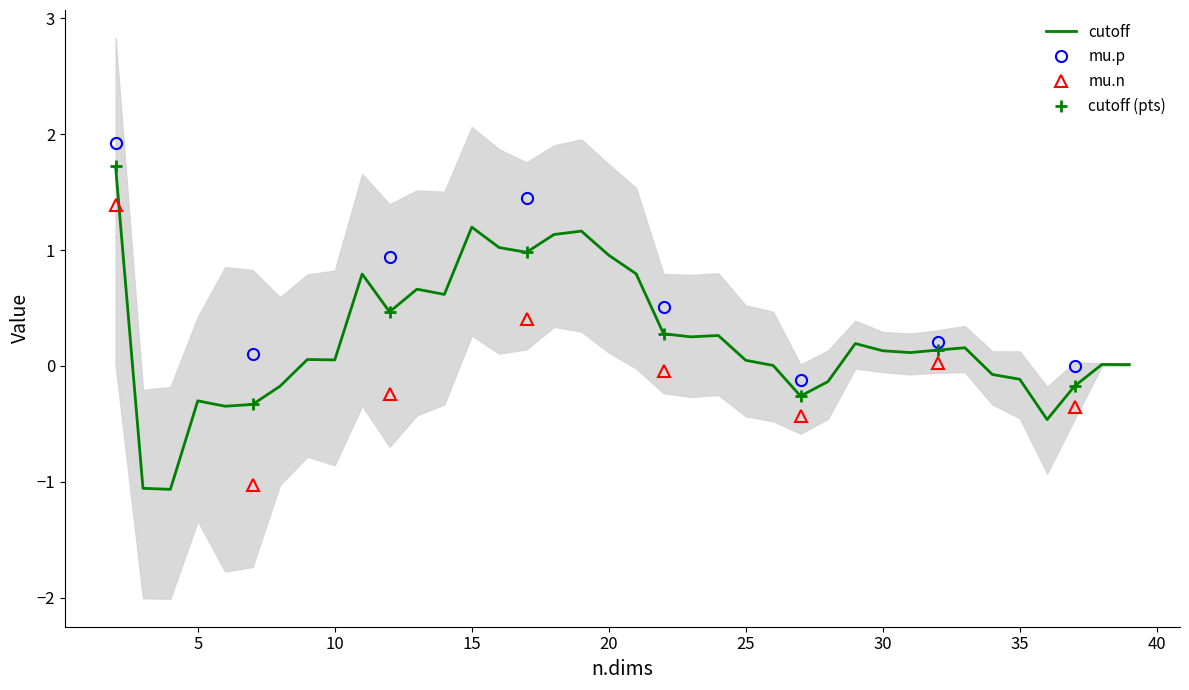

What is the value of the cutoff point at the 14th from the left?

1.2